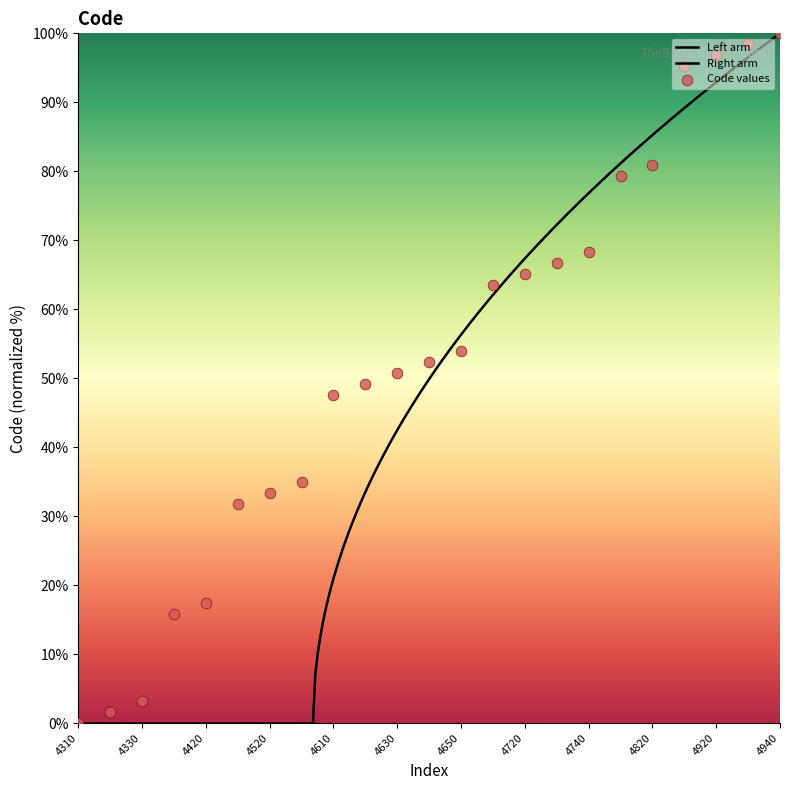

What is the ratio of the value at 4510 to the value at 4640?

0.6